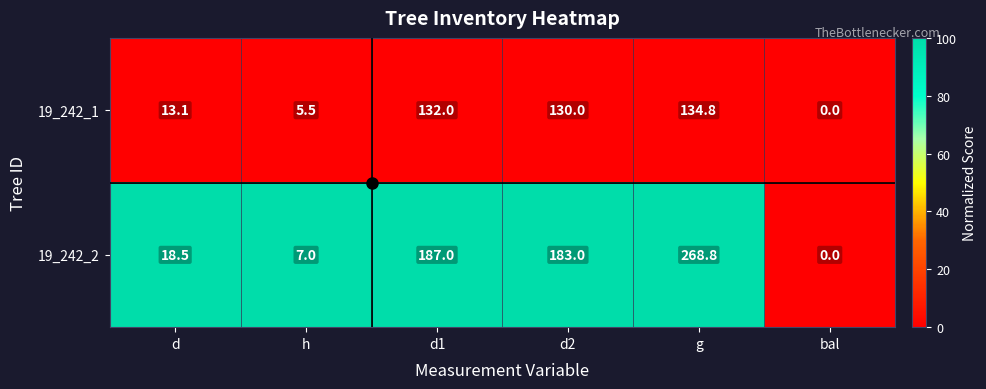

List the series in order of their peak value, highest first.

19_242_2, 19_242_1